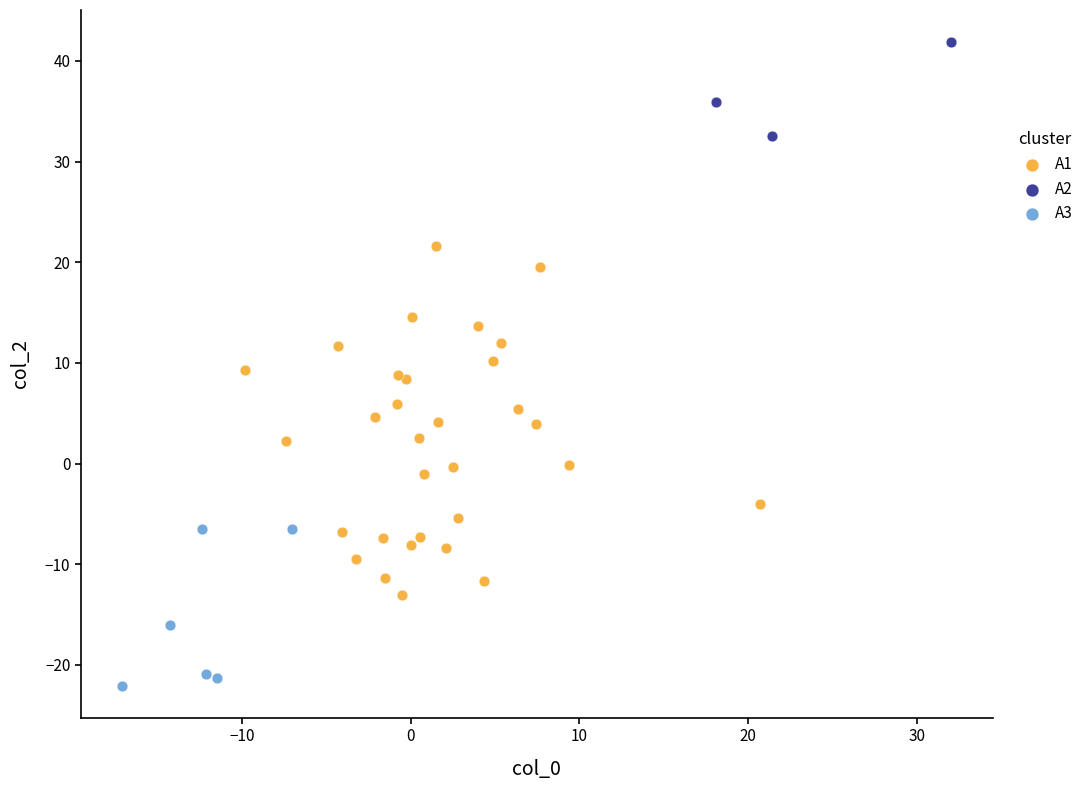

Which series contains the highest Y value?

A2